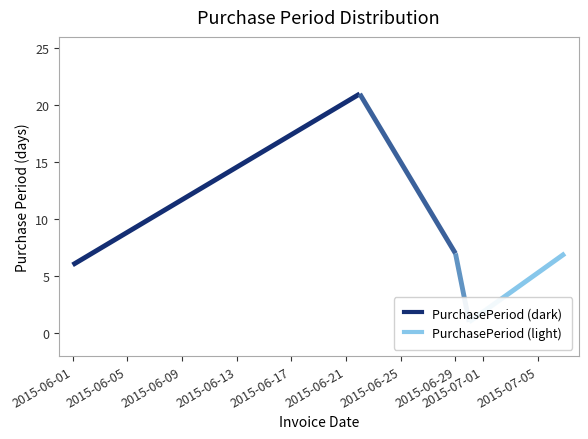

Rank the categories by value from highest to lowest.

2015-06-22, 2015-06-29, 2015-07-07, 2015-06-01, 2015-06-30